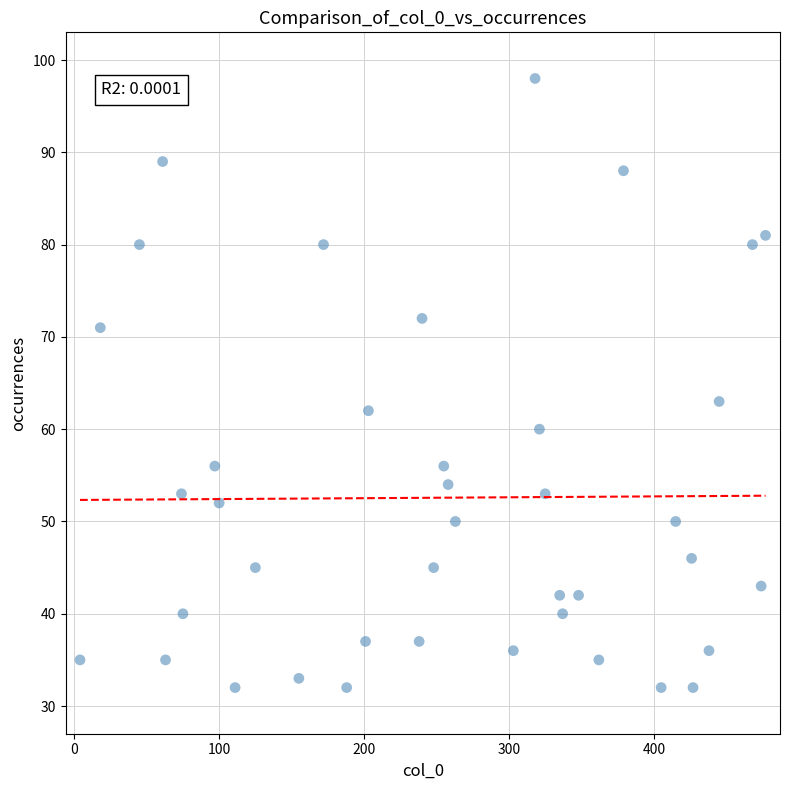

What is the range of X values (max minus min)?

473